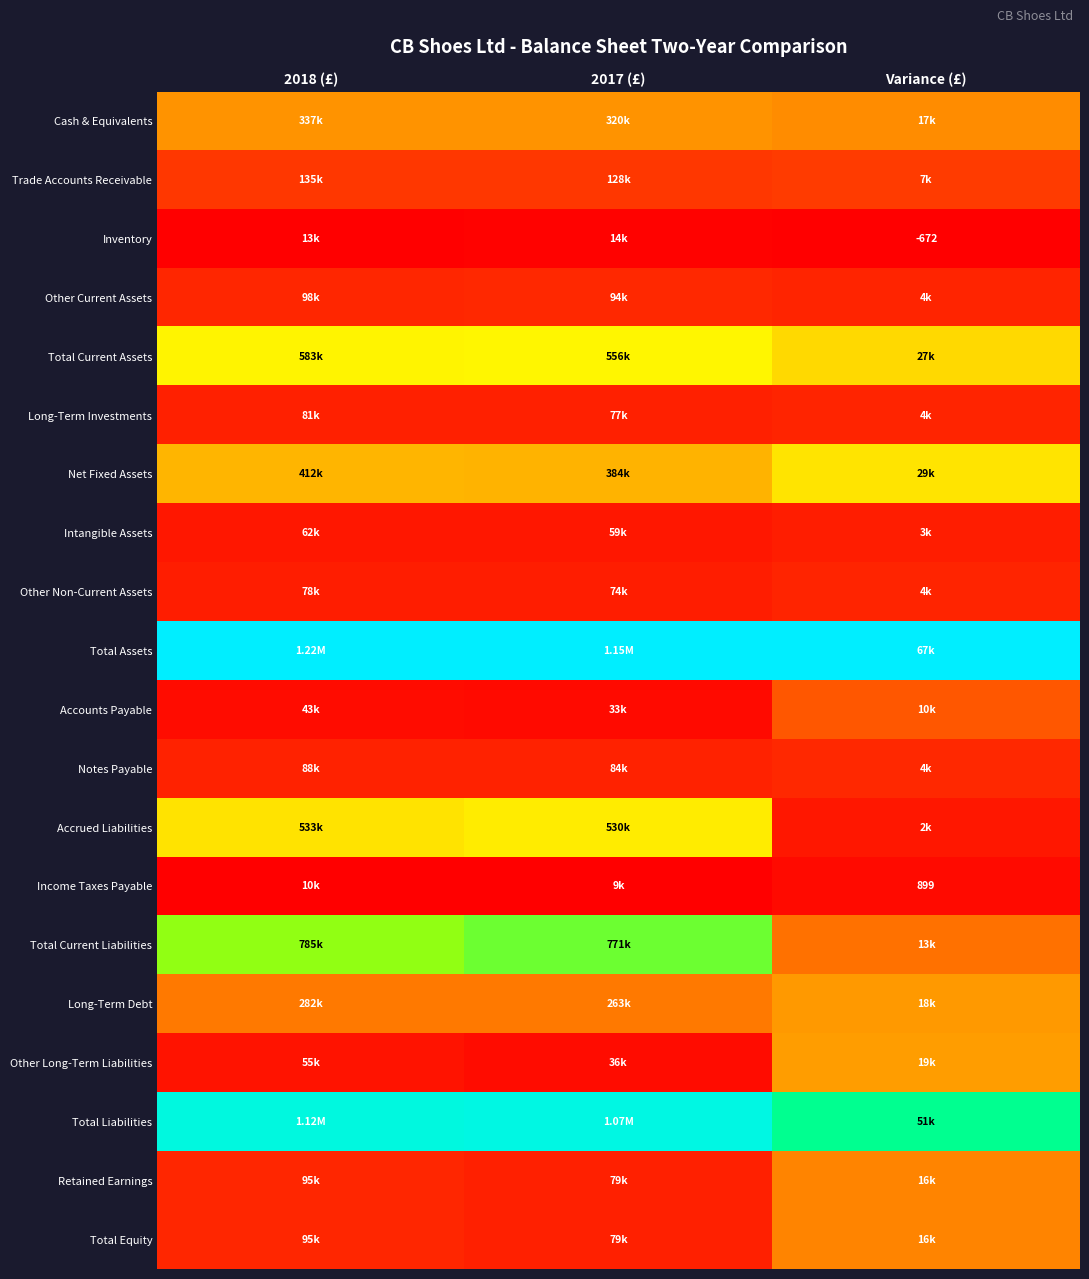

How many series are shown in this chart?

20